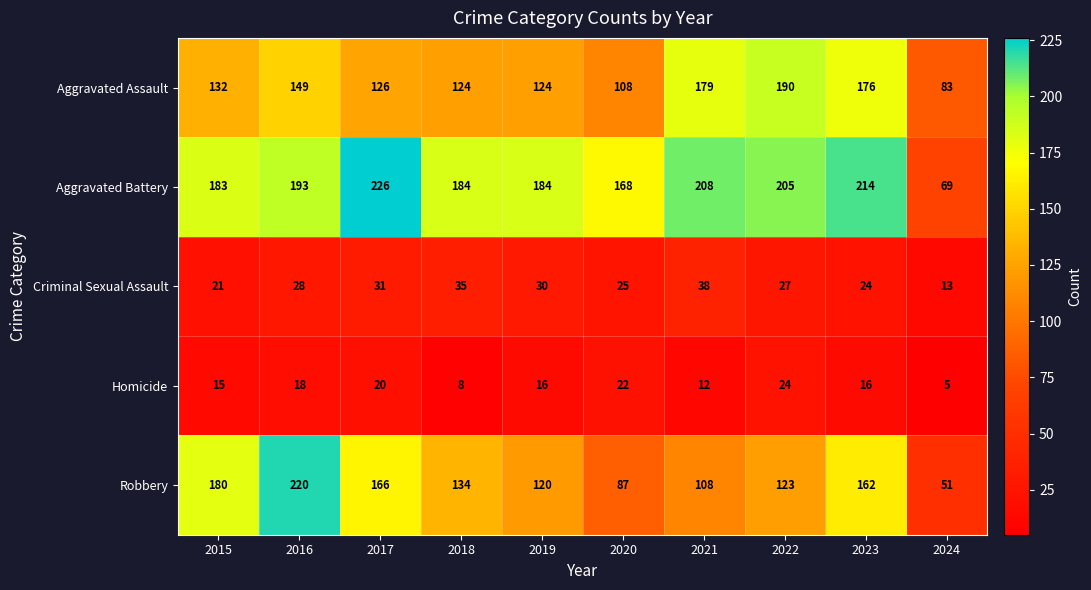

What is the maximum value shown in the chart?

226